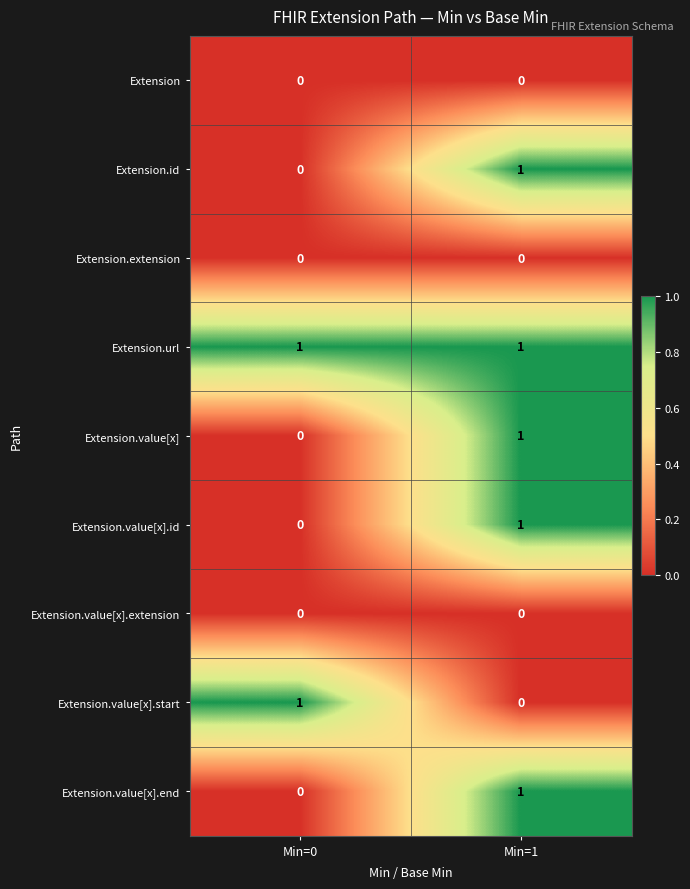

Reading left to right, list all the values displayed in this chart.

Extension: Min=0=0	Min=1=0
Extension.id: Min=0=0	Min=1=1
Extension.extension: Min=0=0	Min=1=0
Extension.url: Min=0=1	Min=1=1
Extension.value[x]: Min=0=0	Min=1=1
Extension.value[x].id: Min=0=0	Min=1=1
Extension.value[x].extension: Min=0=0	Min=1=0
Extension.value[x].start: Min=0=1	Min=1=0
Extension.value[x].end: Min=0=0	Min=1=1